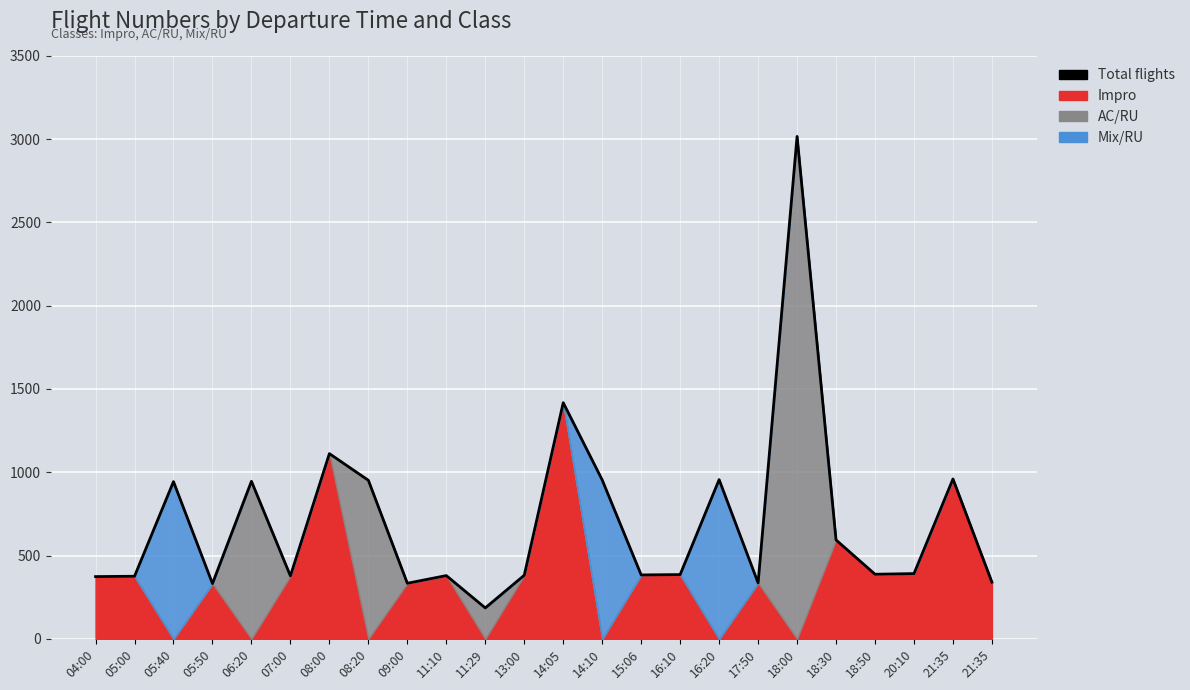

True or false: the data shows 802 at 18:00.

False